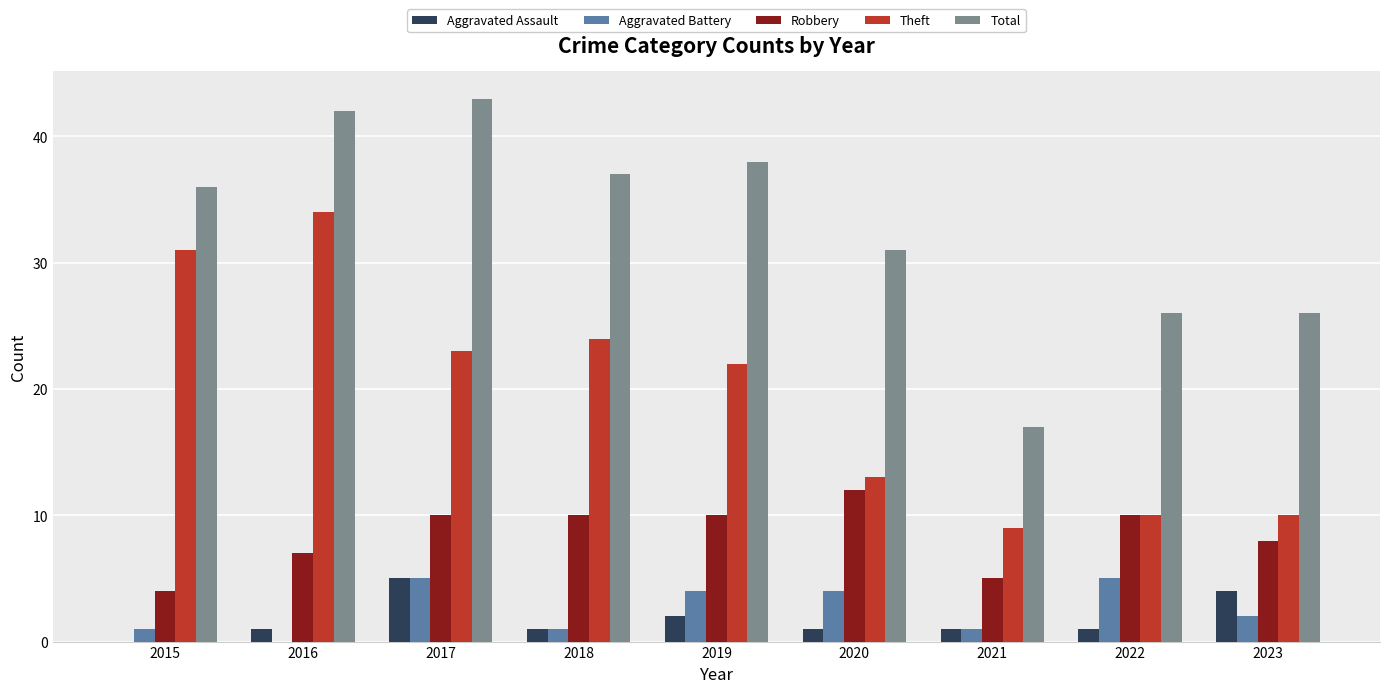

Which series has the largest total across all categories?

Total